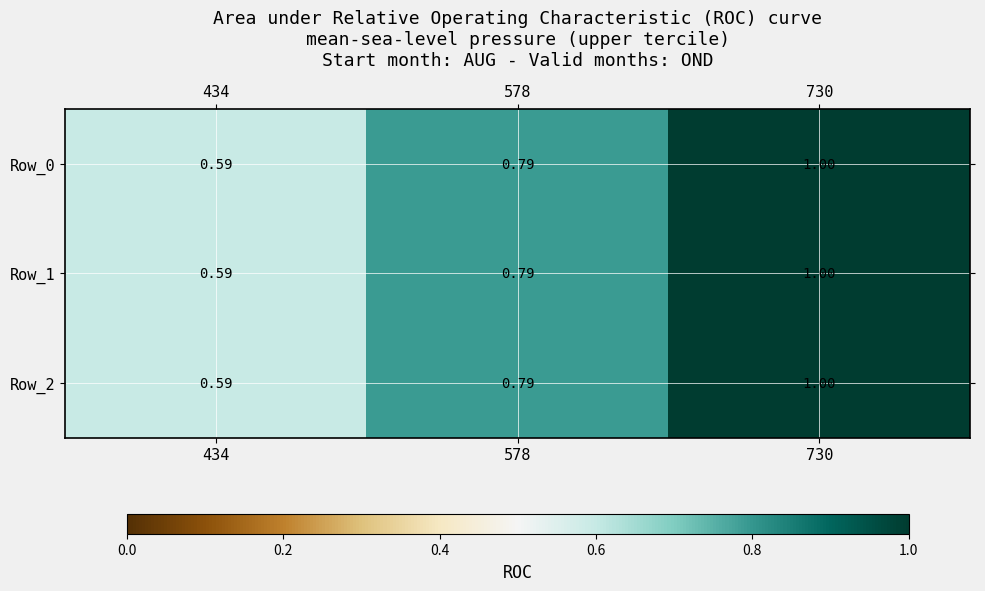

Is the value of Row_0 at 730 greater than the value of Row_1 at 434?

Yes